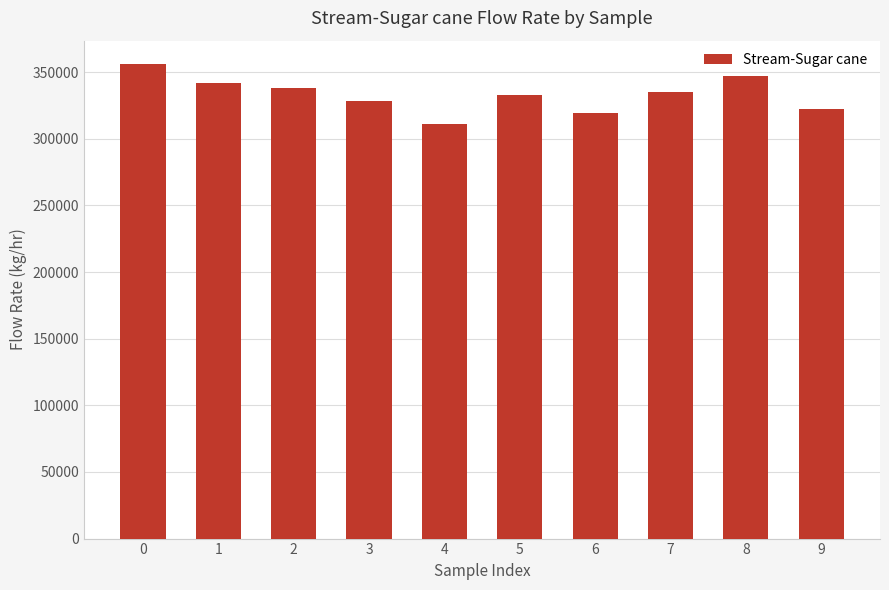

Reading left to right, transcribe all the data shown in this chart.

0=355850.6	1=342194.5	2=338414.3	3=328283.8	4=311246.4	5=332880.8	6=319484.7	7=334806.4	8=347280.7	9=322583.0